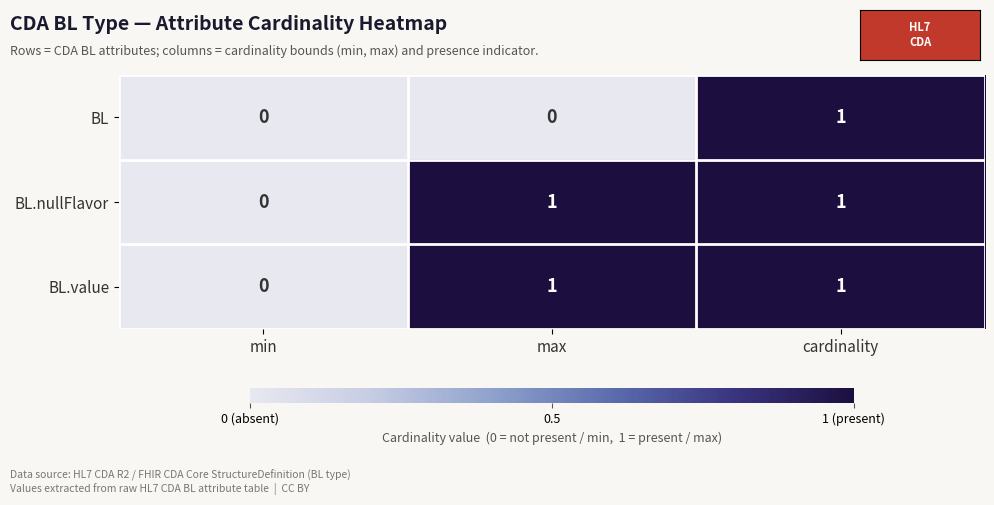

The BL.value series shows -1 at min. True or false?

False